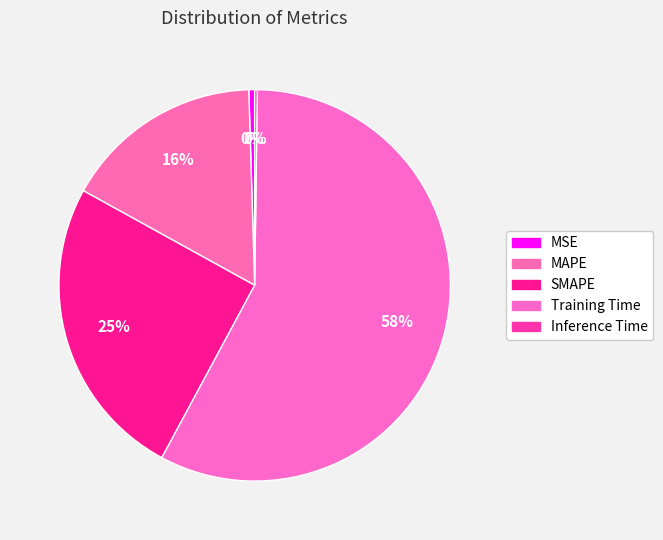

Is there a majority slice in this chart?

Yes